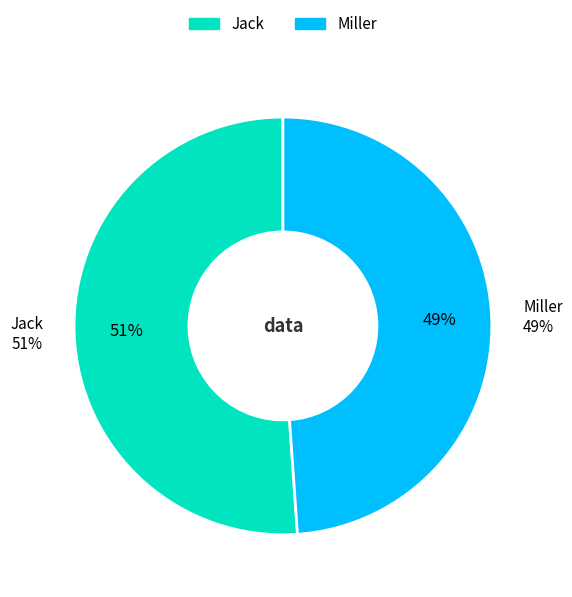

What percentage do Jack and Miller together represent?

100.0%